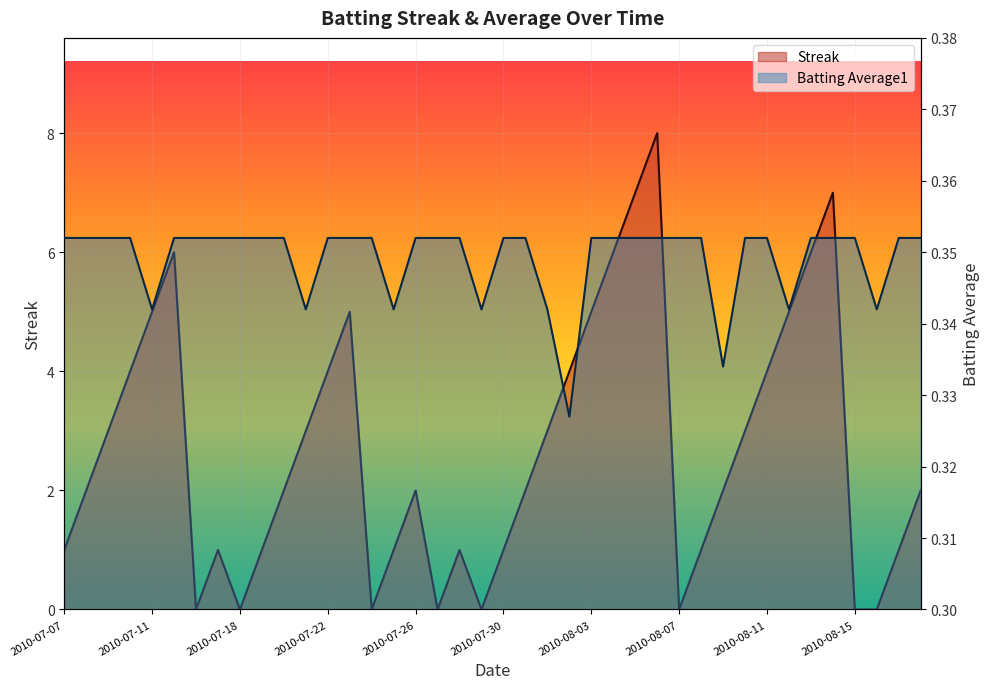

What is the average value of the Batting Average1 series?

0.3